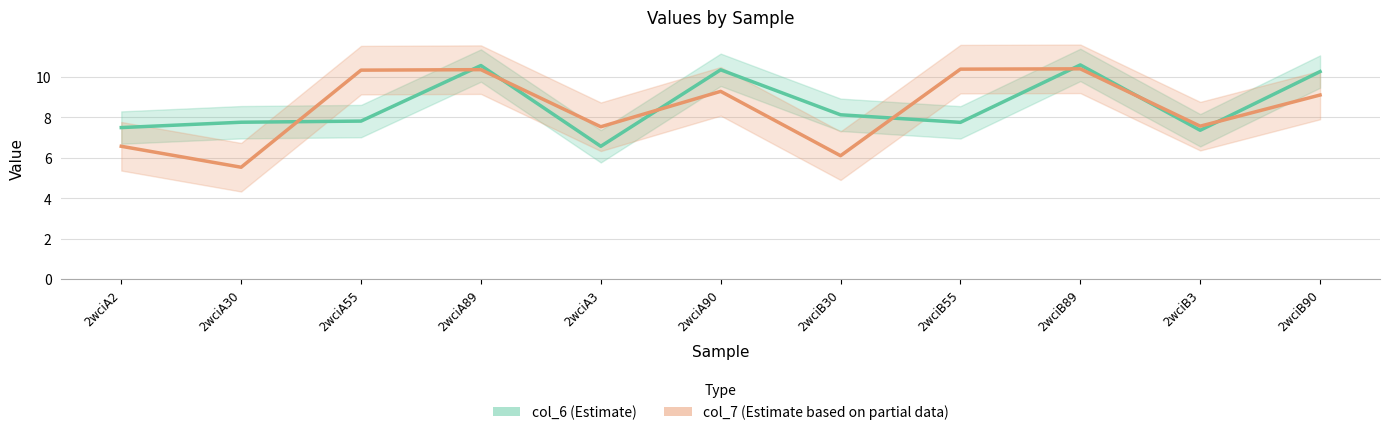

Reading right to left, list all the values displayed in this chart.

col_6 (Estimate): 10.3	7.4	10.6	7.8	8.1	10.4	6.6	10.6	7.8	7.8	7.5
col_7 (Estimate based on partial data): 9.1	7.6	10.4	10.4	6.1	9.3	7.5	10.4	10.3	5.5	6.6